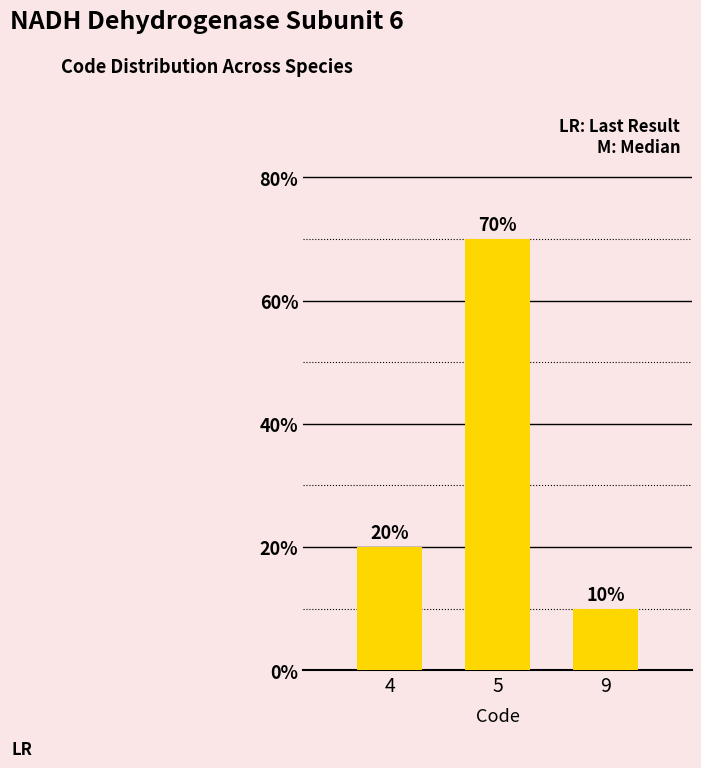

The value at 9 is 13. True or false?

False